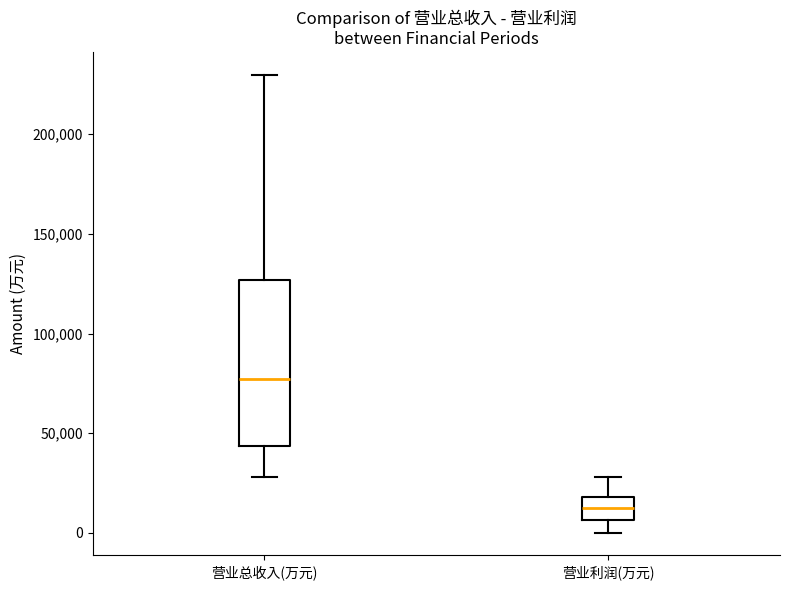

Reading left to right, read every box against the y-axis: the position of its median line, the range the box covers, and the ends of its whiskers. The values are not printed on the chart, so give them approximately, as read against the axis.

营业总收入(万元): median 75000, box 45000 to 125000, whiskers 30000 to 230000
营业利润(万元): median 10000, box 5000 to 20000, whiskers 0 to 30000